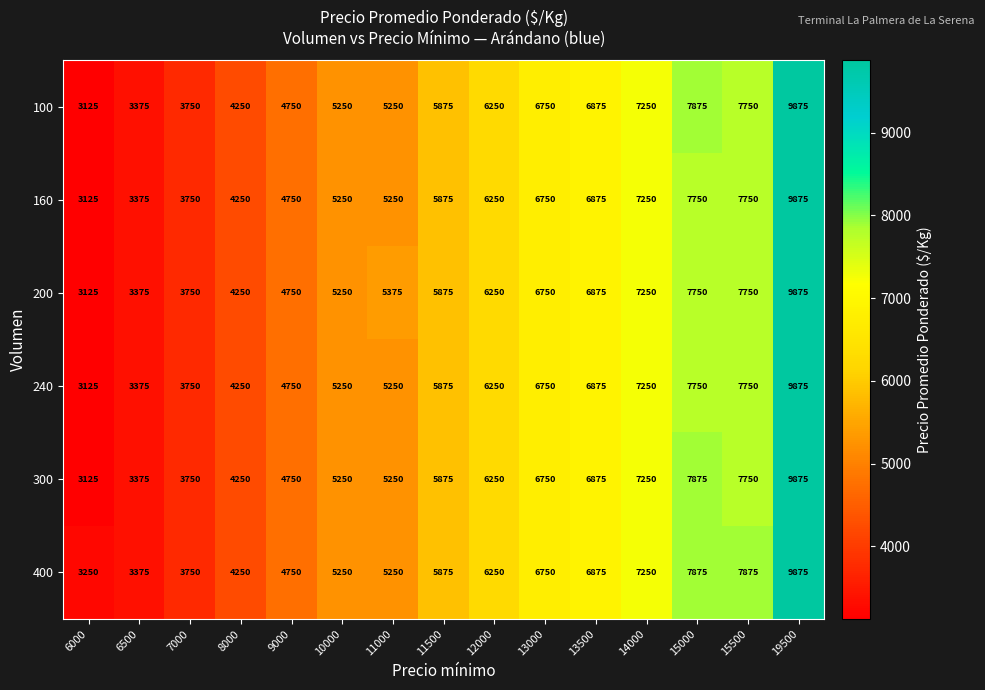

At how many categories does at least one series exceed 5357?

9